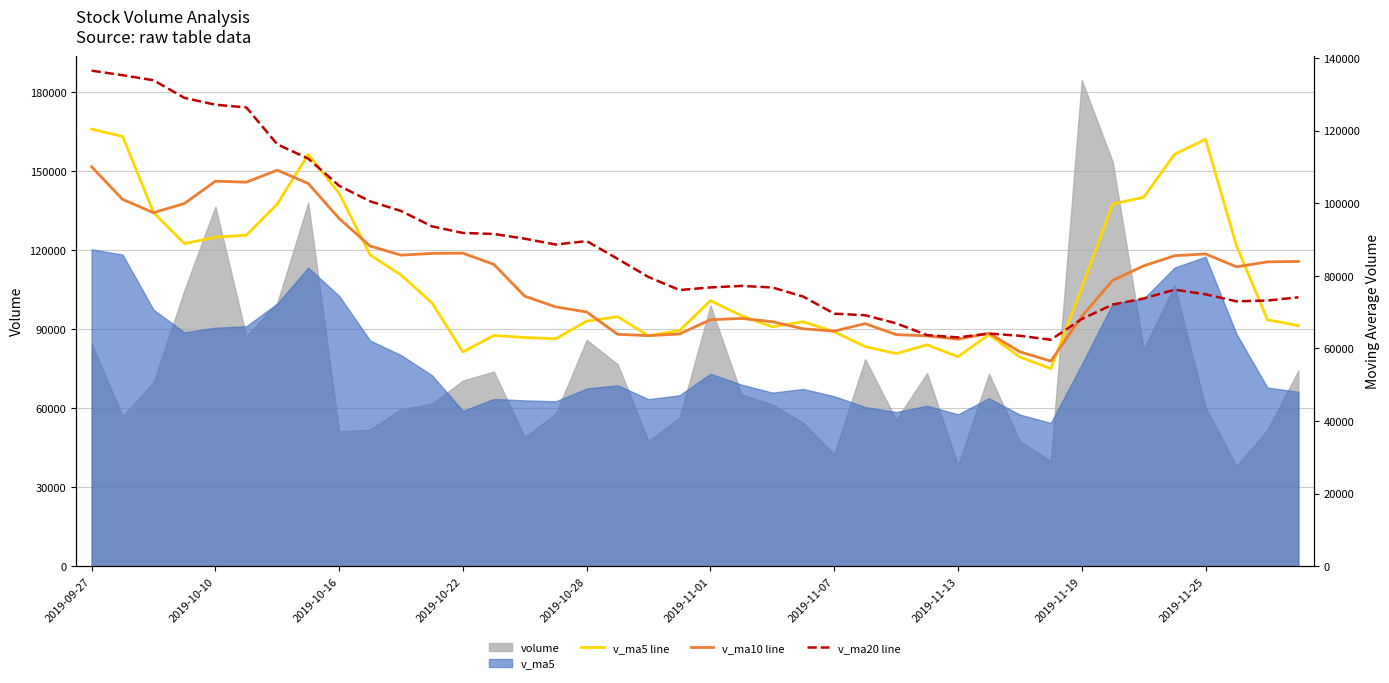

What is the minimum value shown in the chart?

54442.3